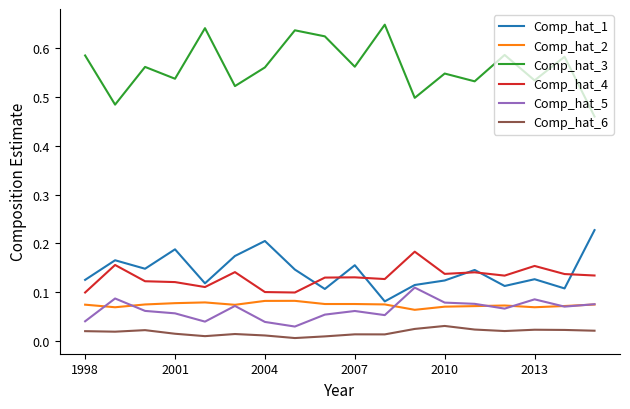

Which series has the largest total across all categories?

Comp_hat_3